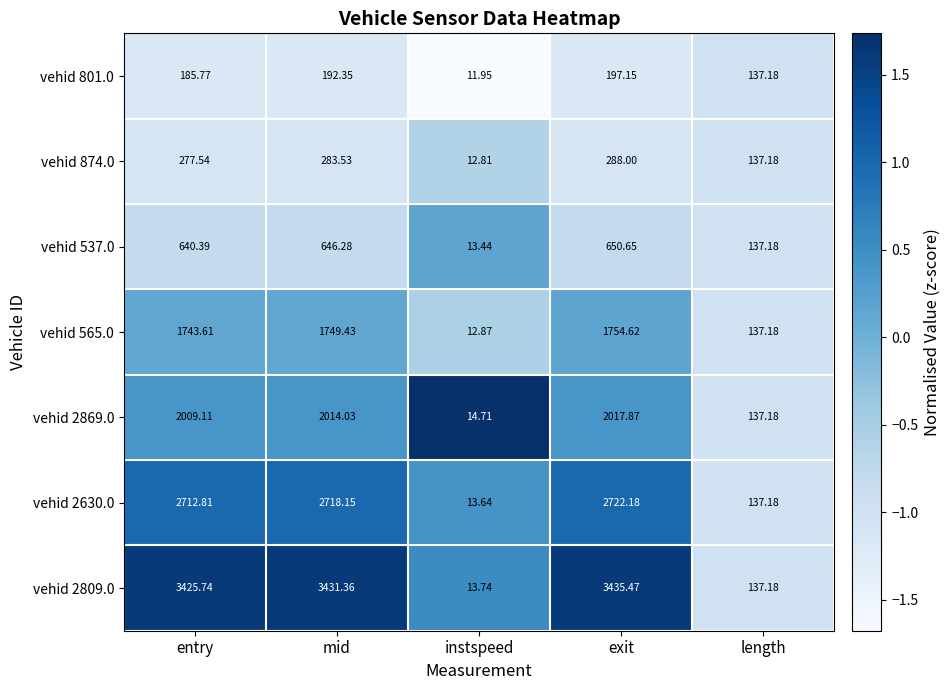

Is the value of vehid 2869.0 at mid greater than the value of vehid 874.0 at mid?

Yes